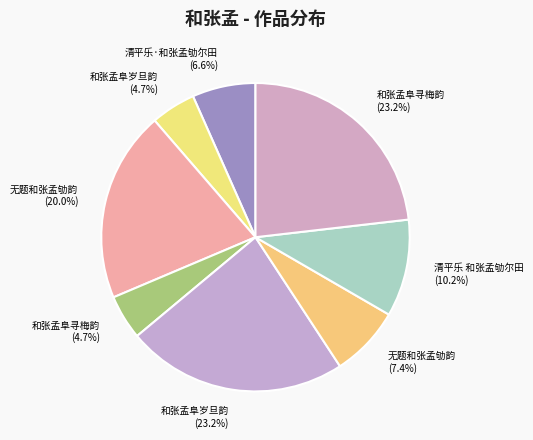

What is the total percentage of 和张孟阜寻梅韵 (4.7%) and 清平乐·和张孟劬尔田 (6.6%)?

11.3%